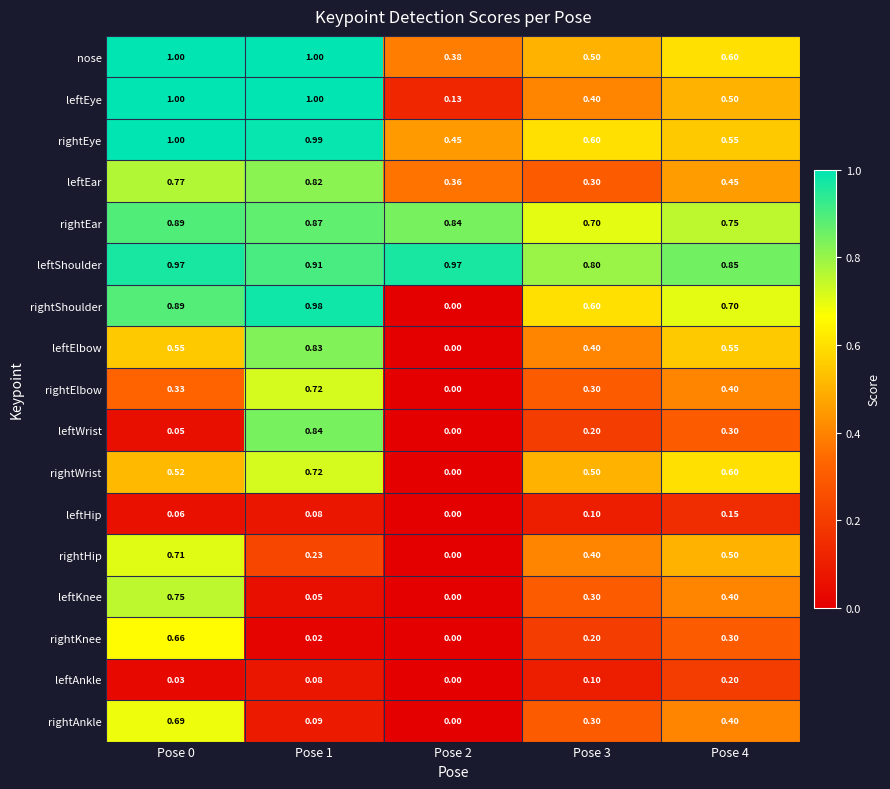

What is the total value across all series at Pose 2?

3.1